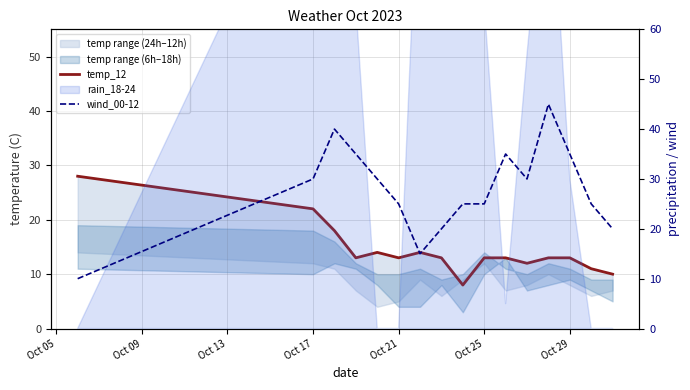

How many data points does each series have?

16